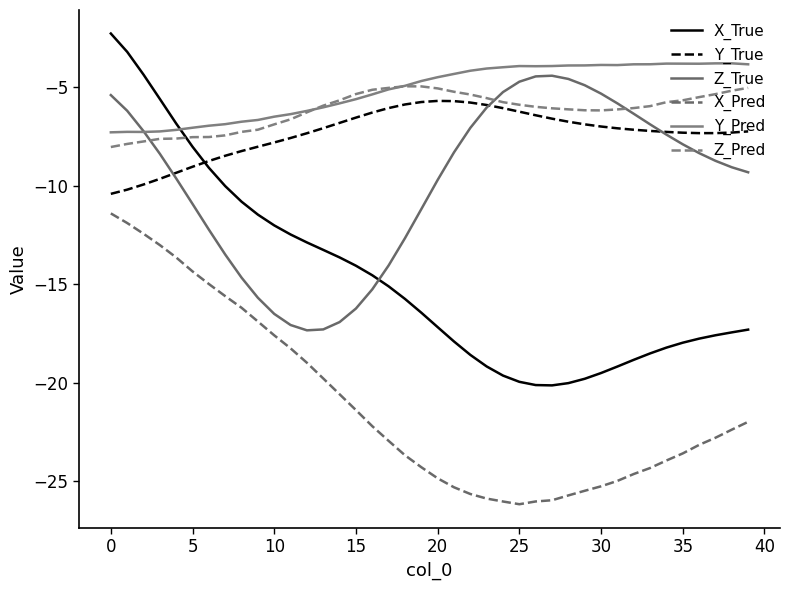

What is the difference between the second highest and second lowest values in the Z_Pred series?

2.9